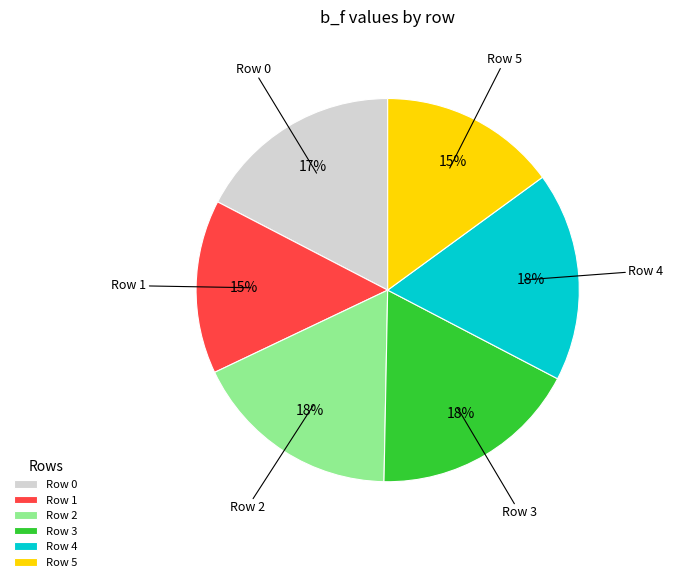

To the nearest percent, what is the combined percentage of Row 0 and Row 2?

35%